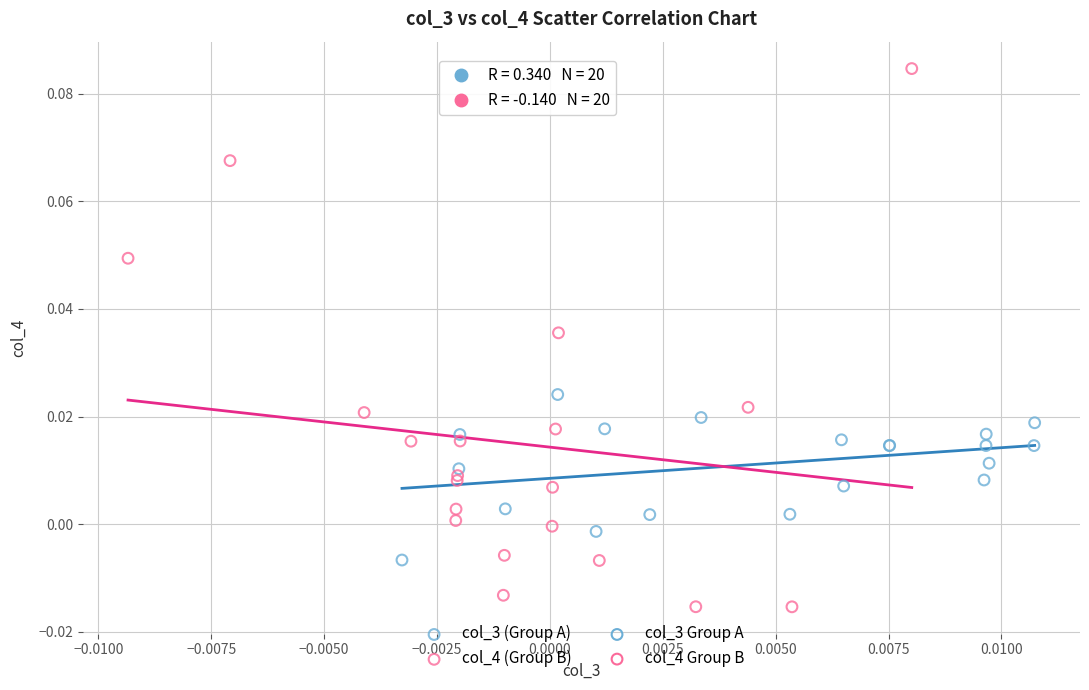

Which series has the largest Y range (max minus min)?

col_4 (Group B)